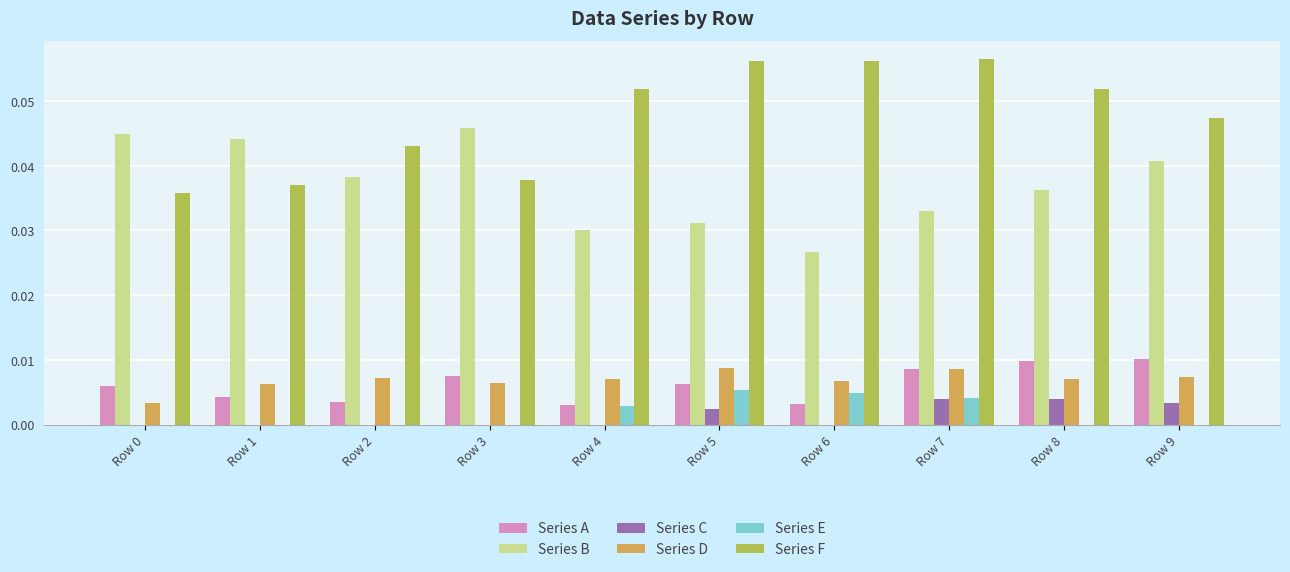

Count the number of categories in the chart.

10